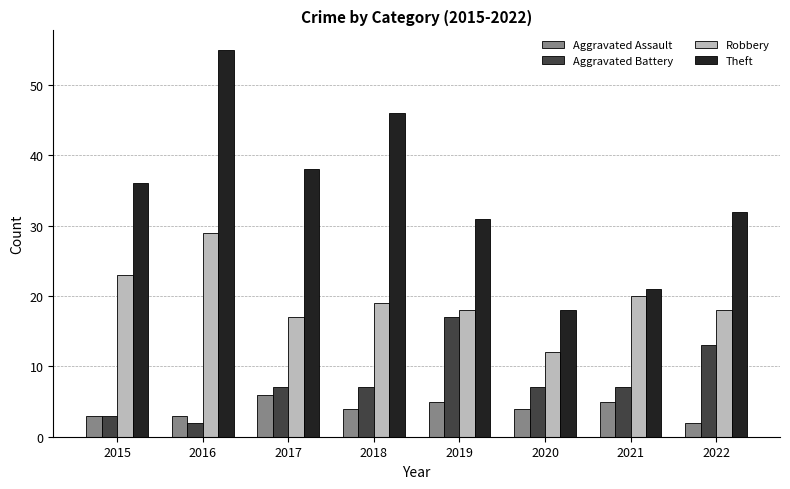

At 2016, list the series in order from largest to smallest.

Theft, Robbery, Aggravated Assault, Aggravated Battery